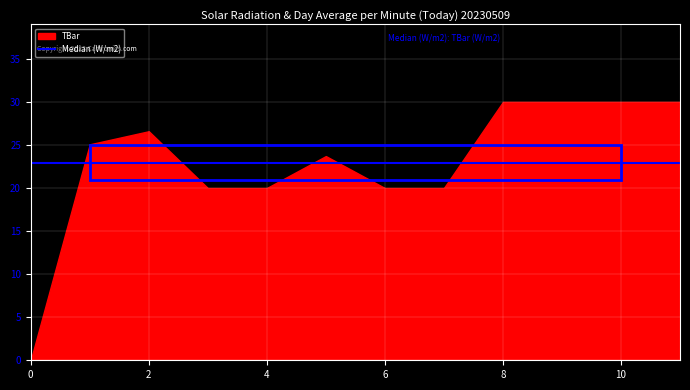

The chart shows a value of -13.2 at 0. True or false?

False